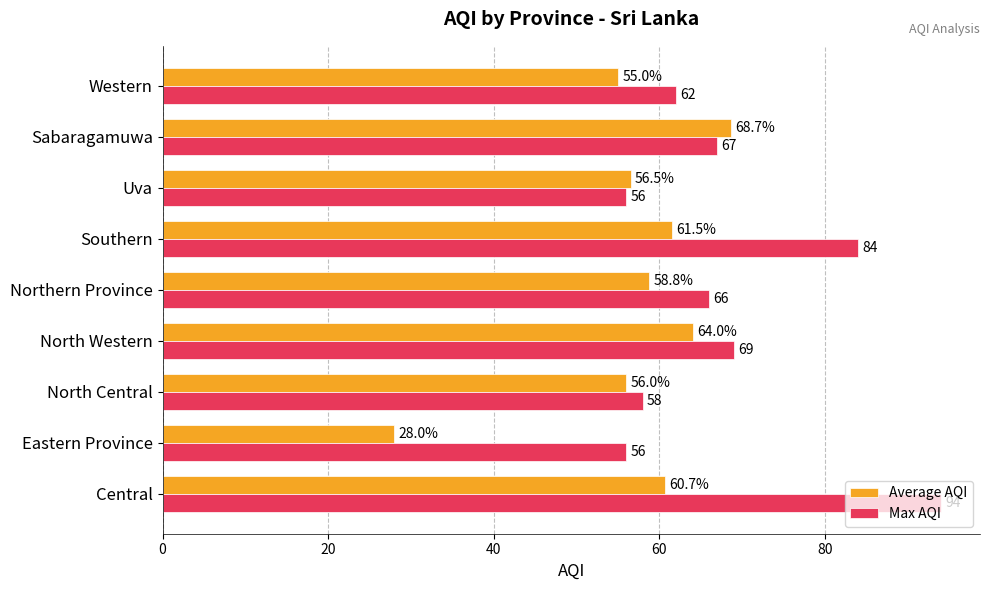

Read the Max AQI value at Sabaragamuwa.

67.0